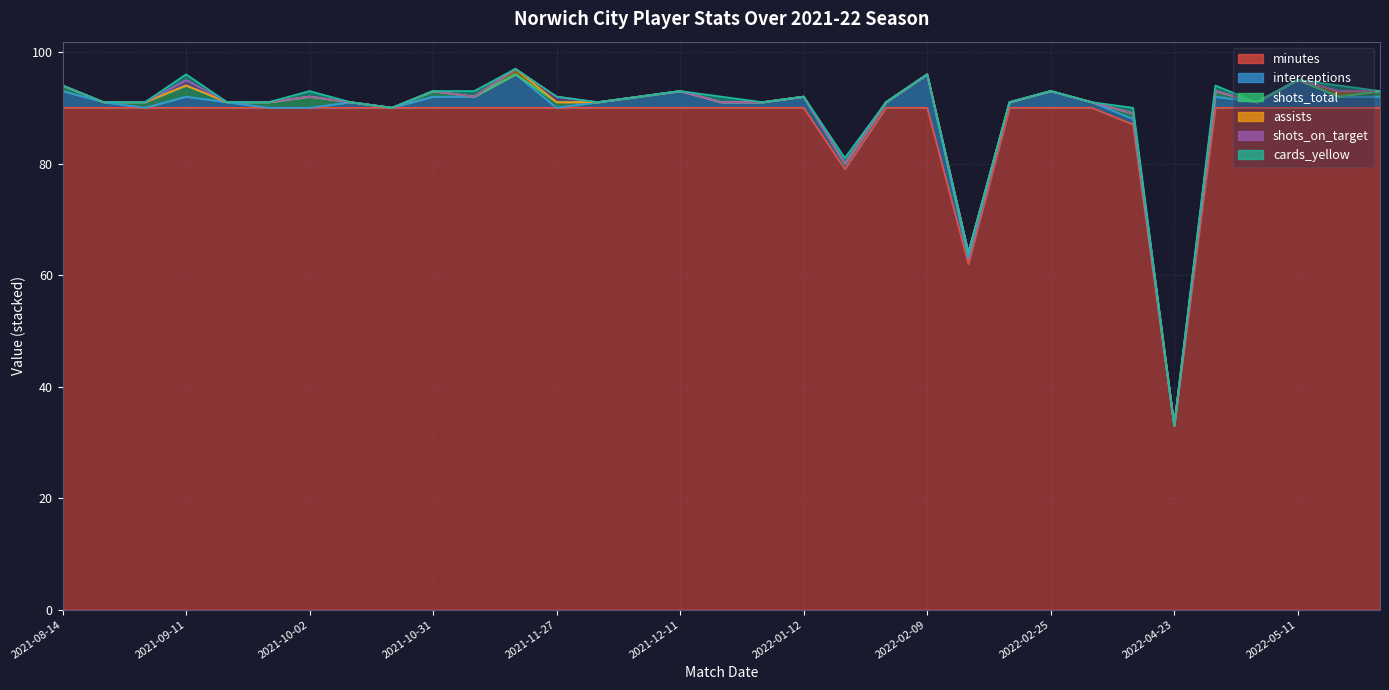

Which has a higher value, 2021-12-26 or 2022-03-10?

2021-12-26